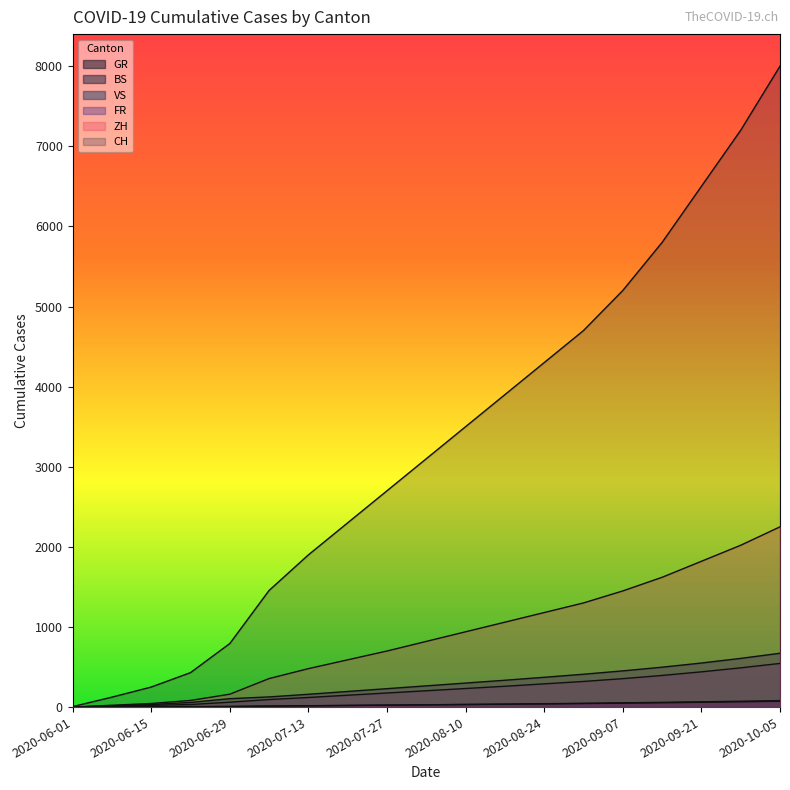

The BS series shows 75 at 2020-09-14. True or false?

False